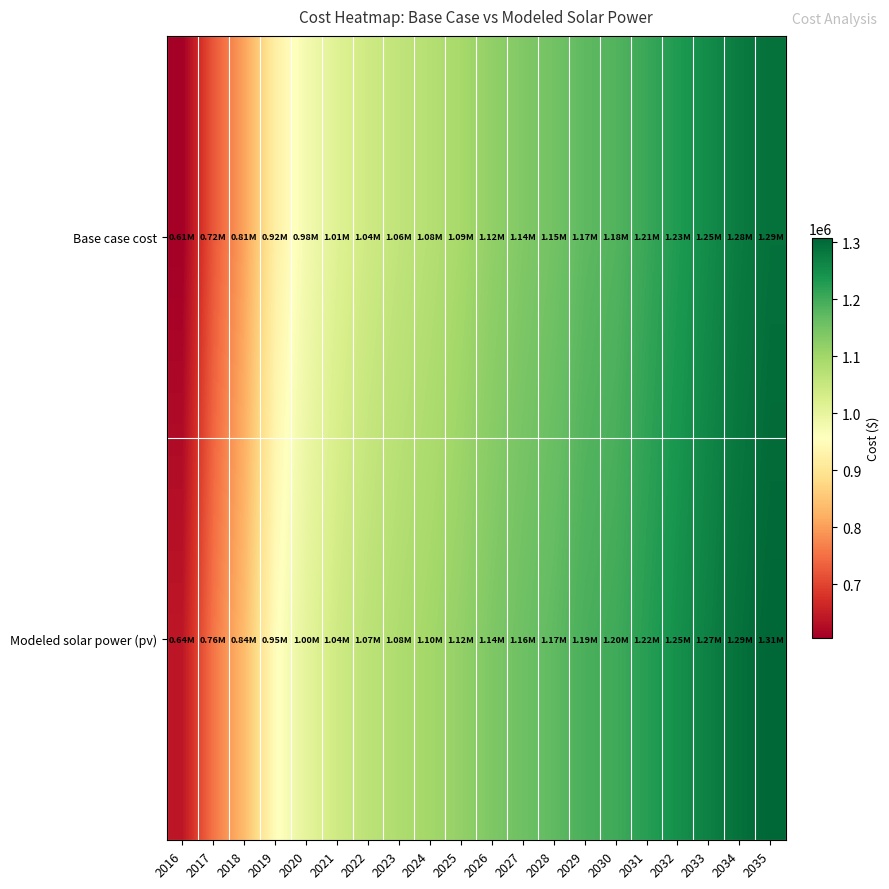

What is the total value across all series at 2033?

2523015.3